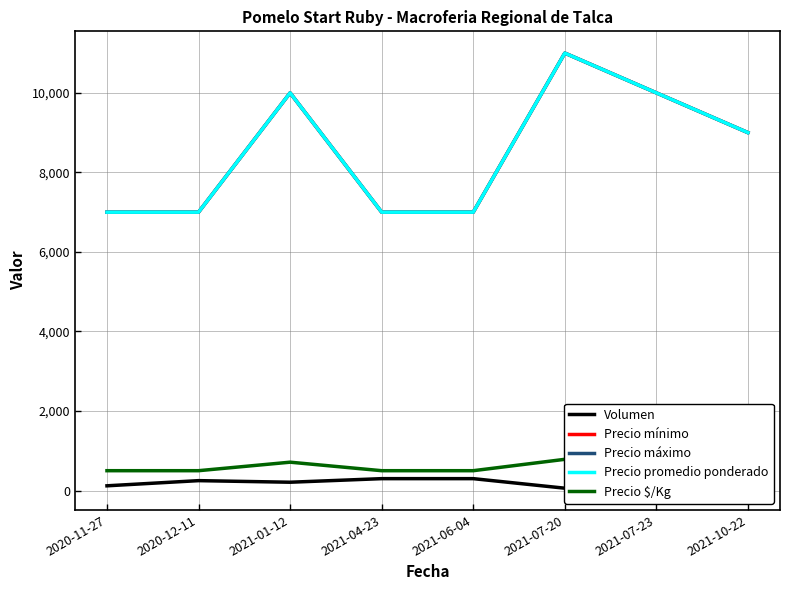

What is the smallest value displayed?

60